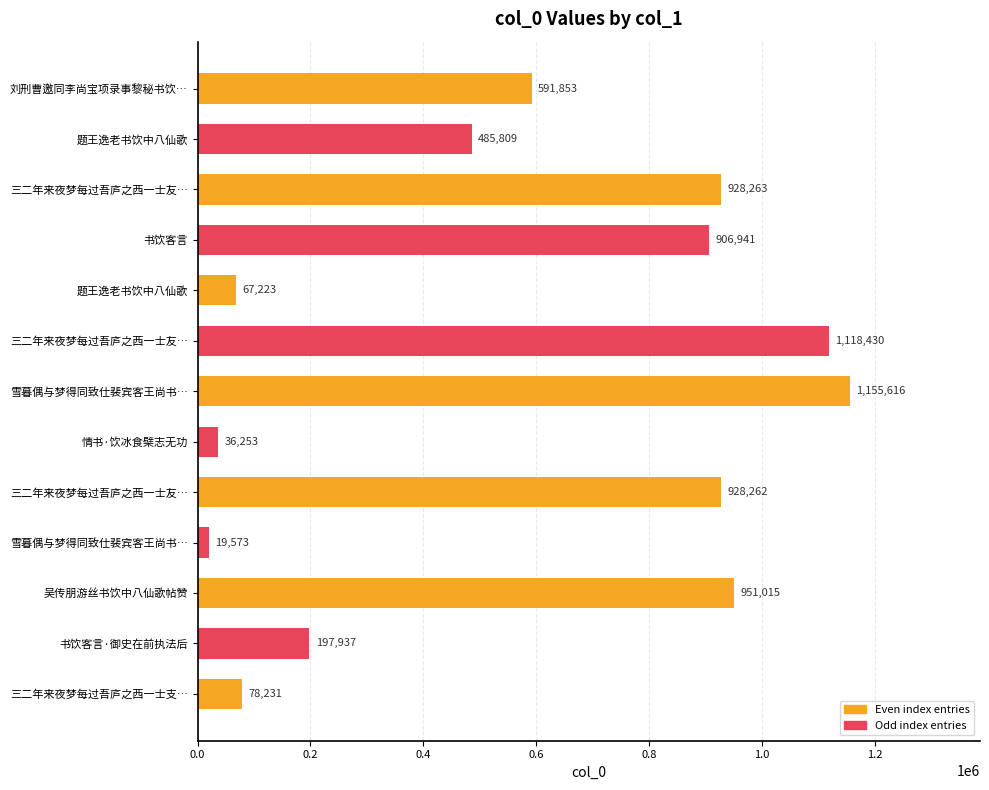

How many bars are there in total?

13